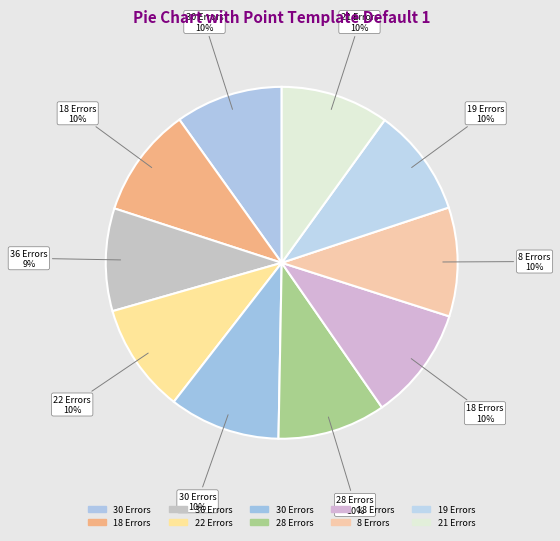

Which category has the smallest portion of the pie?

36 Errors